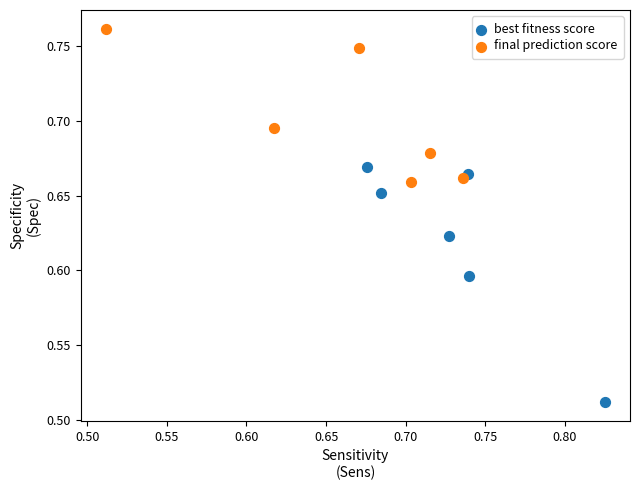

Which series reaches the maximum Y coordinate?

final prediction score